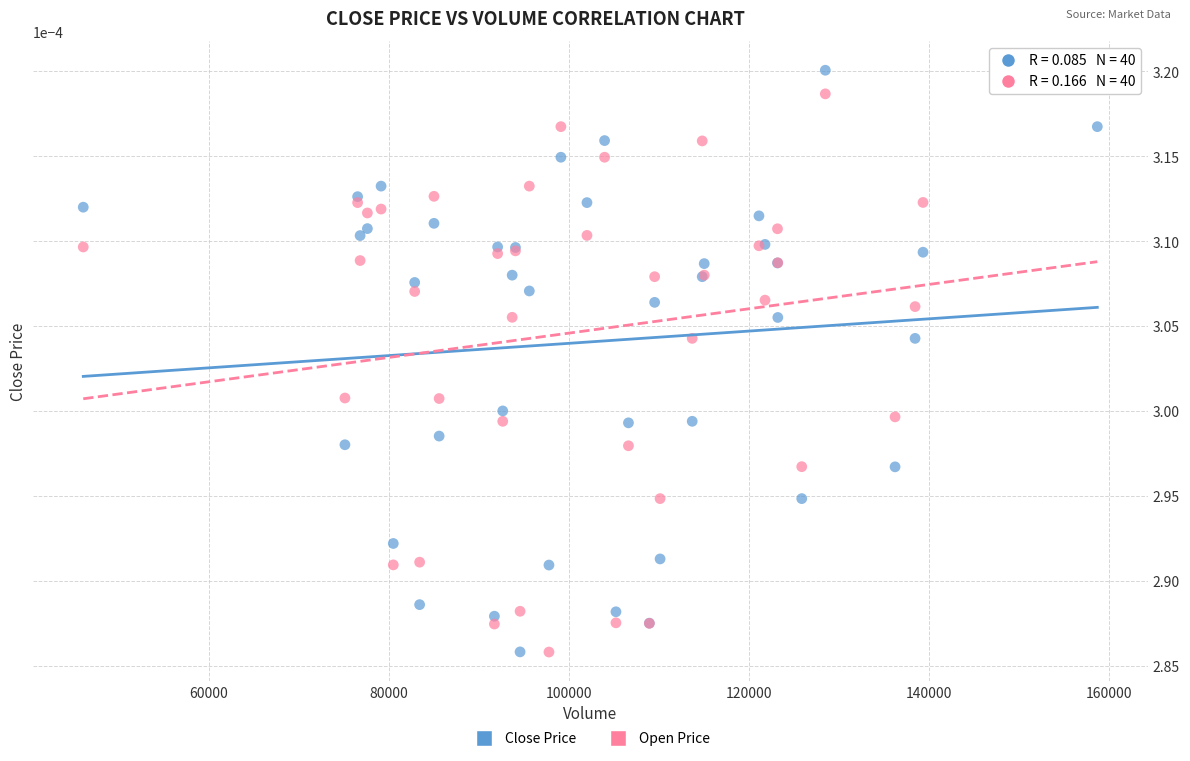

What is the X range (max minus min) for the scatter plot?

112701.0